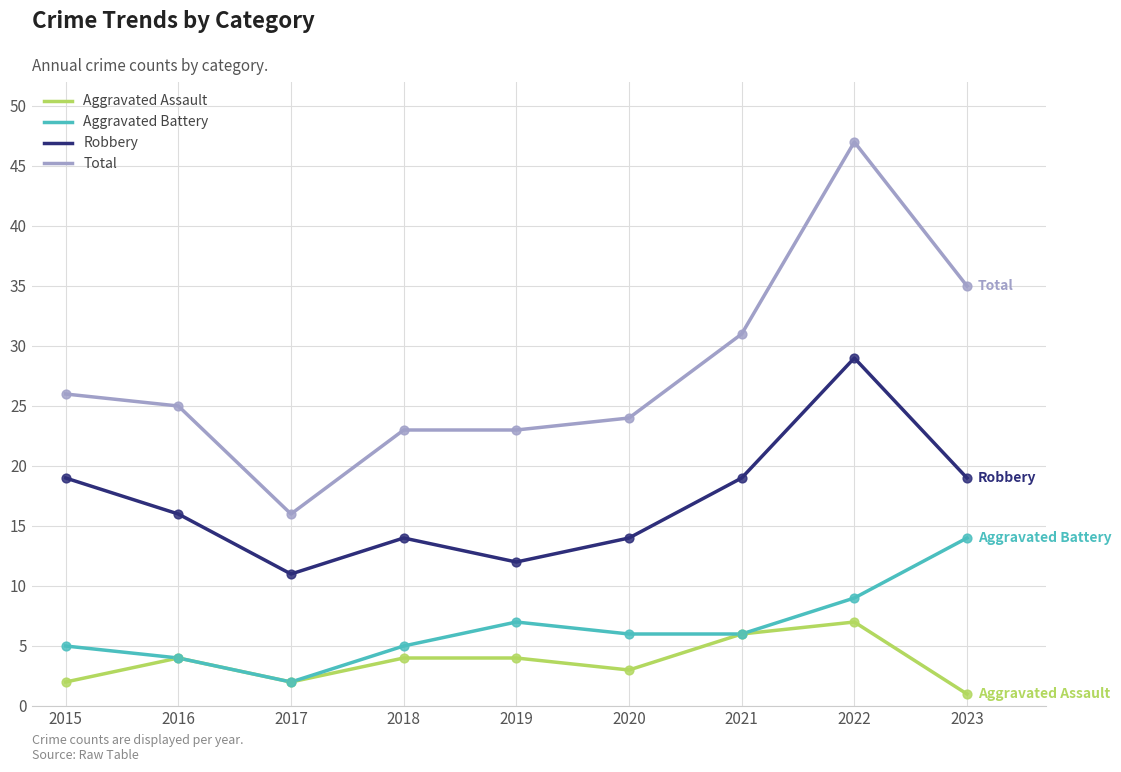

What is the spread (max minus min) of values at 2017?

14